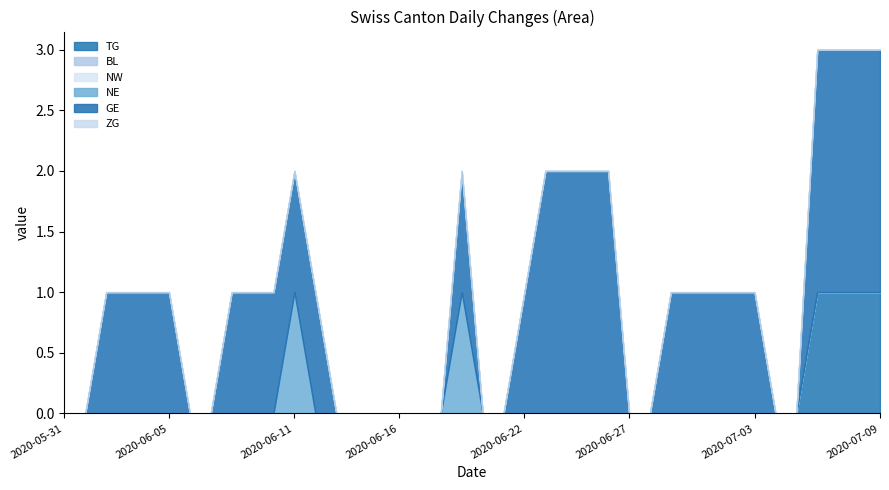

What is the sum of all GE values?

32